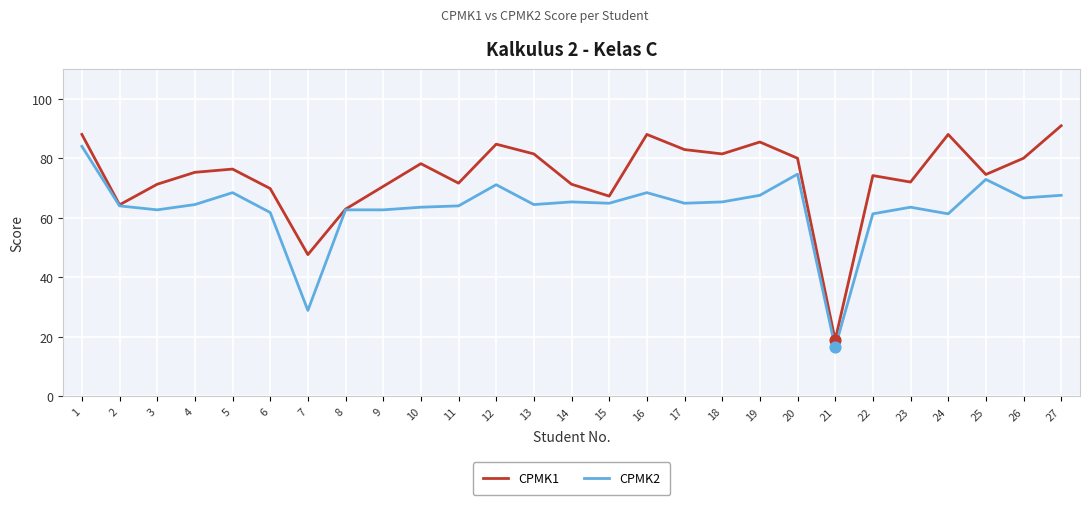

Which series has the largest total across all categories?

CPMK1